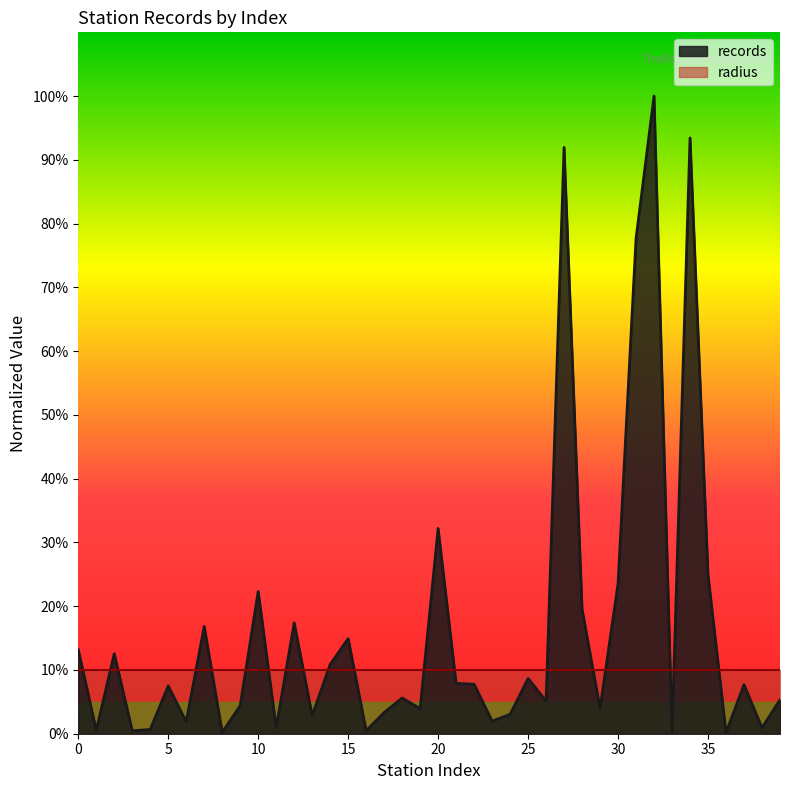

Does the chart display data point markers on the line(s)?

No